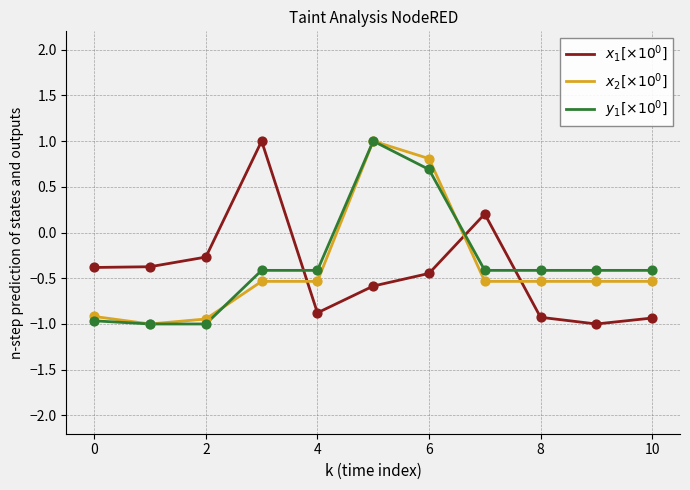

What is the minimum value shown in the chart?

-1.0